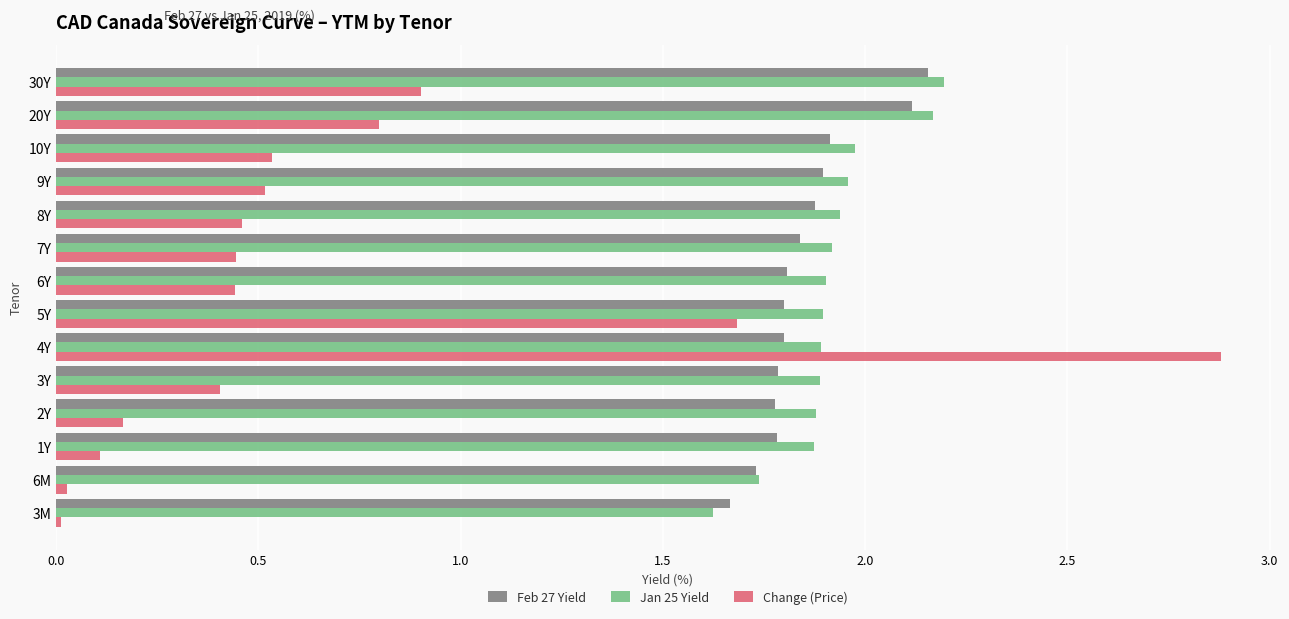

Which series has the widest spread of values?

Change (Price)